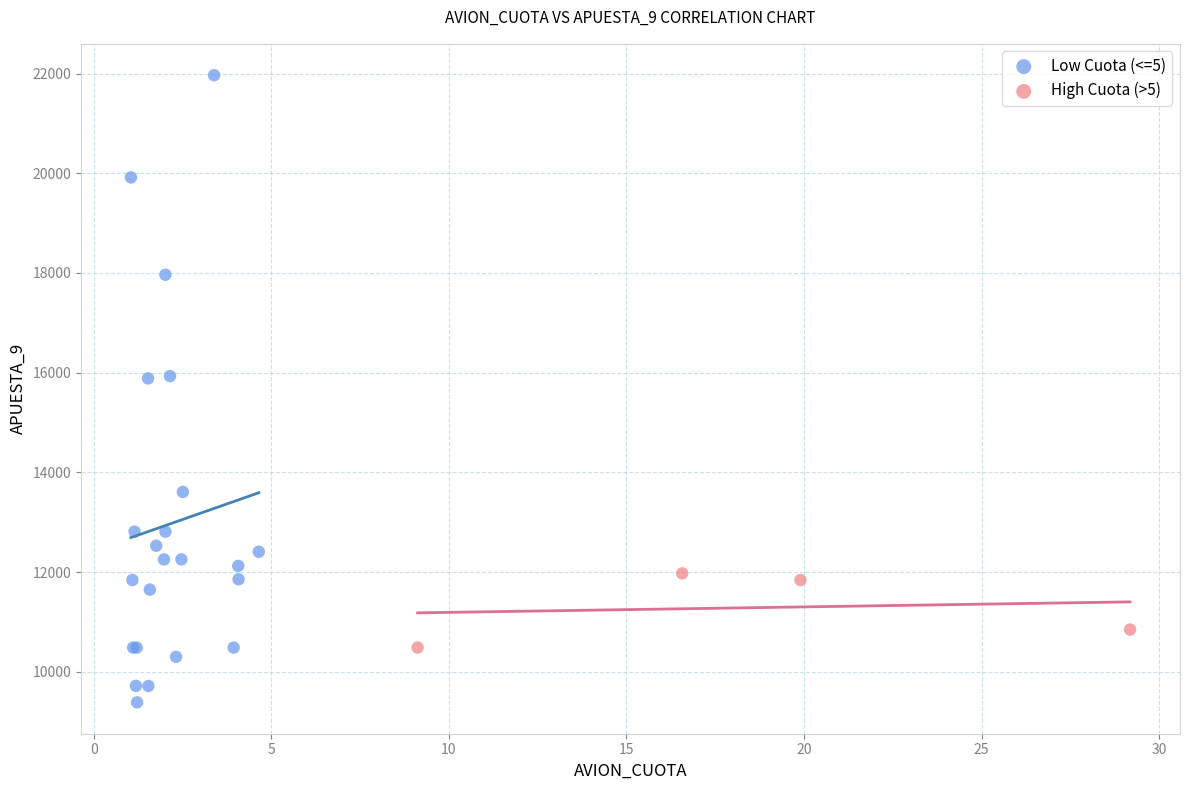

Which series has the widest spread of Y values?

Low Cuota (<=5)